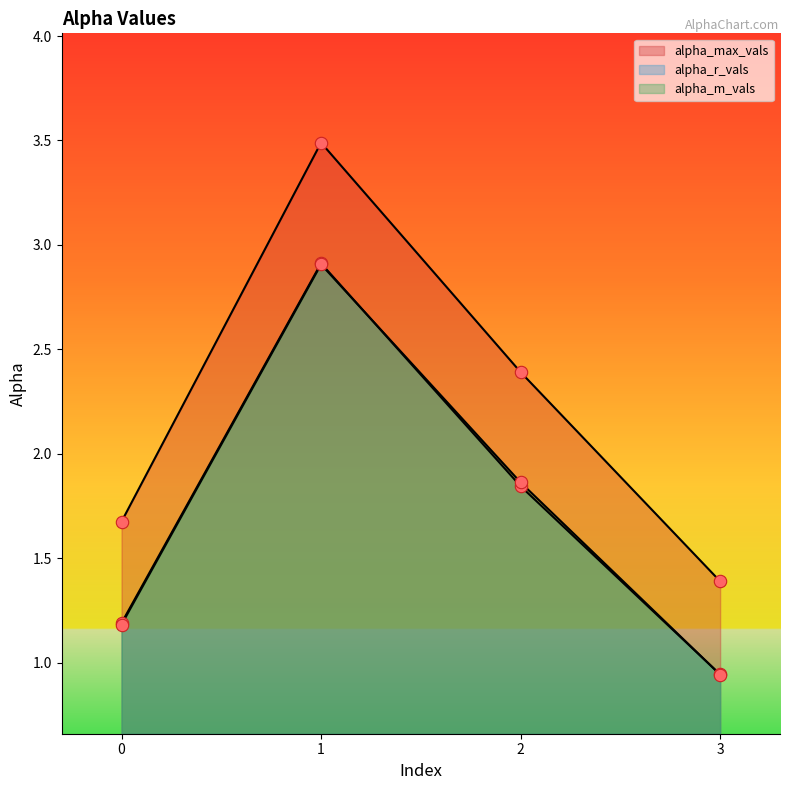

What are all the series names shown in the legend?

alpha_max_vals, alpha_r_vals, alpha_m_vals